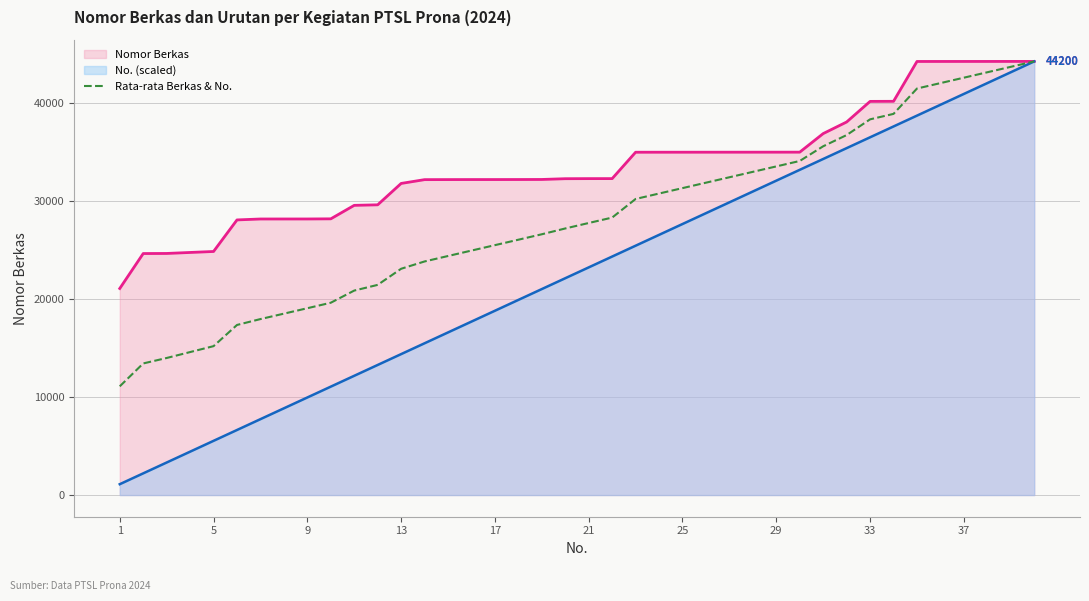

What is the spread (max minus min) of values at 33?

3660.0